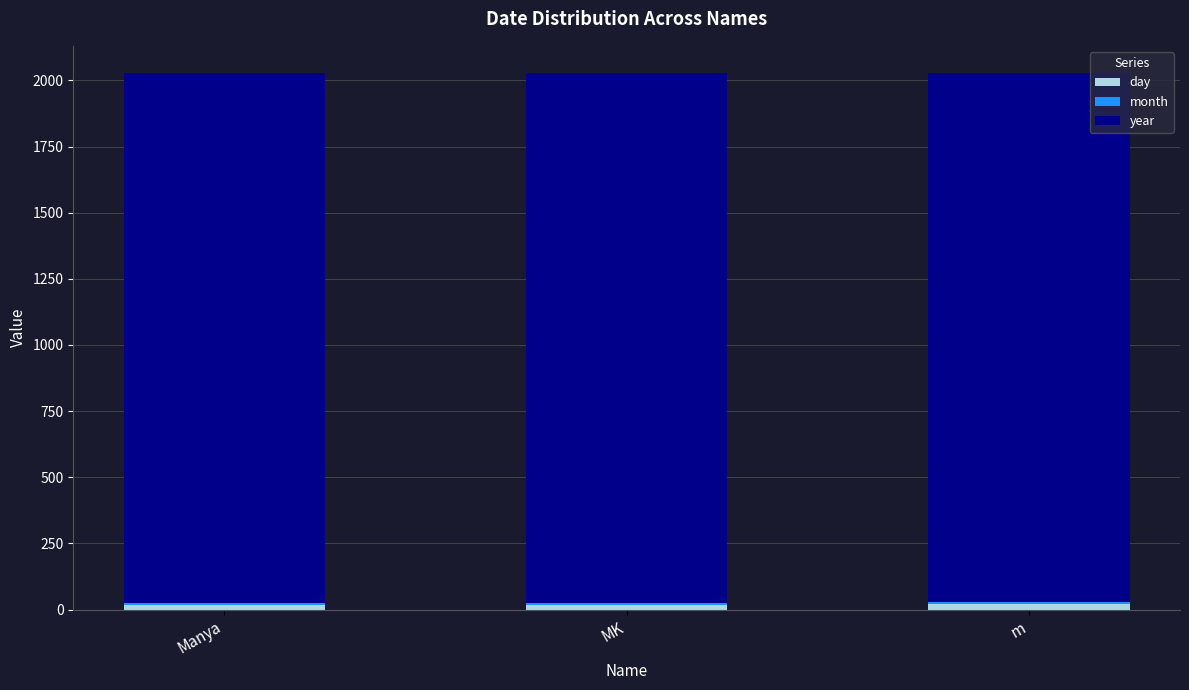

How many day values are between 19 and 20?

3